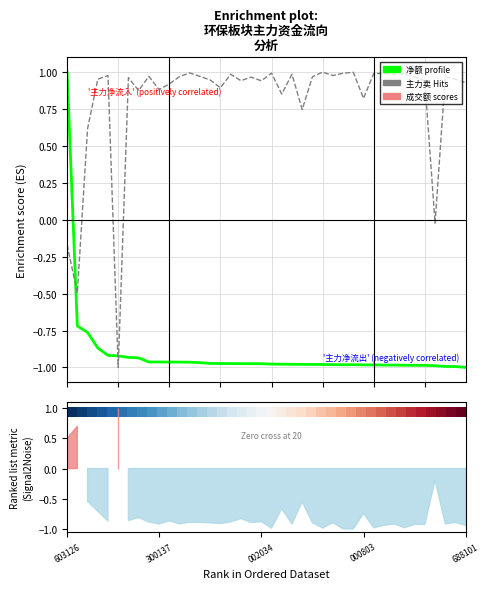

What is the difference between the second highest and second lowest values in the 净额 series?

0.3